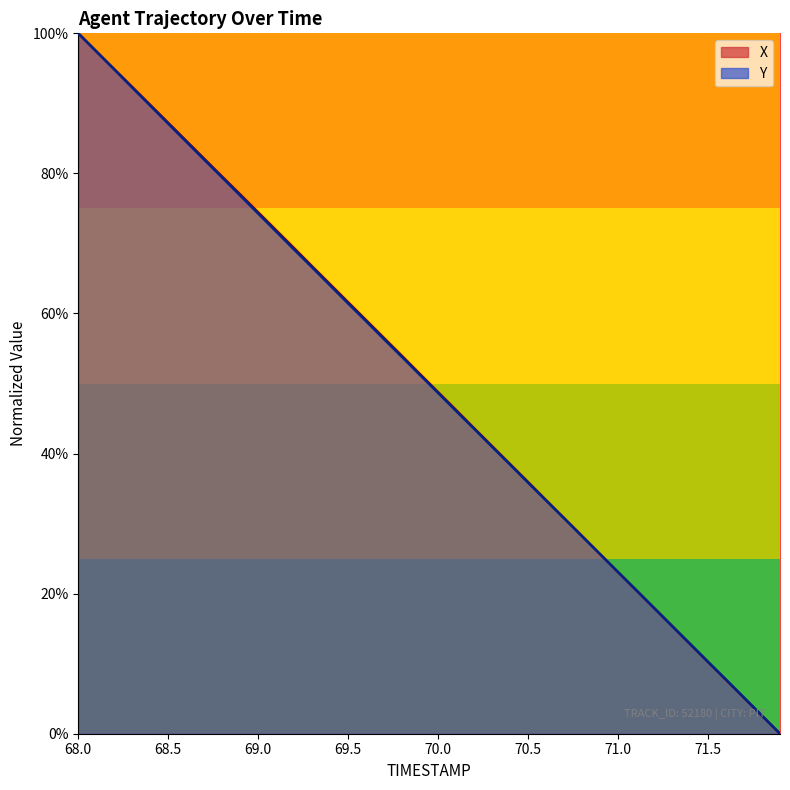

True or false: Y has a value of 20.5 at 71.1.

True